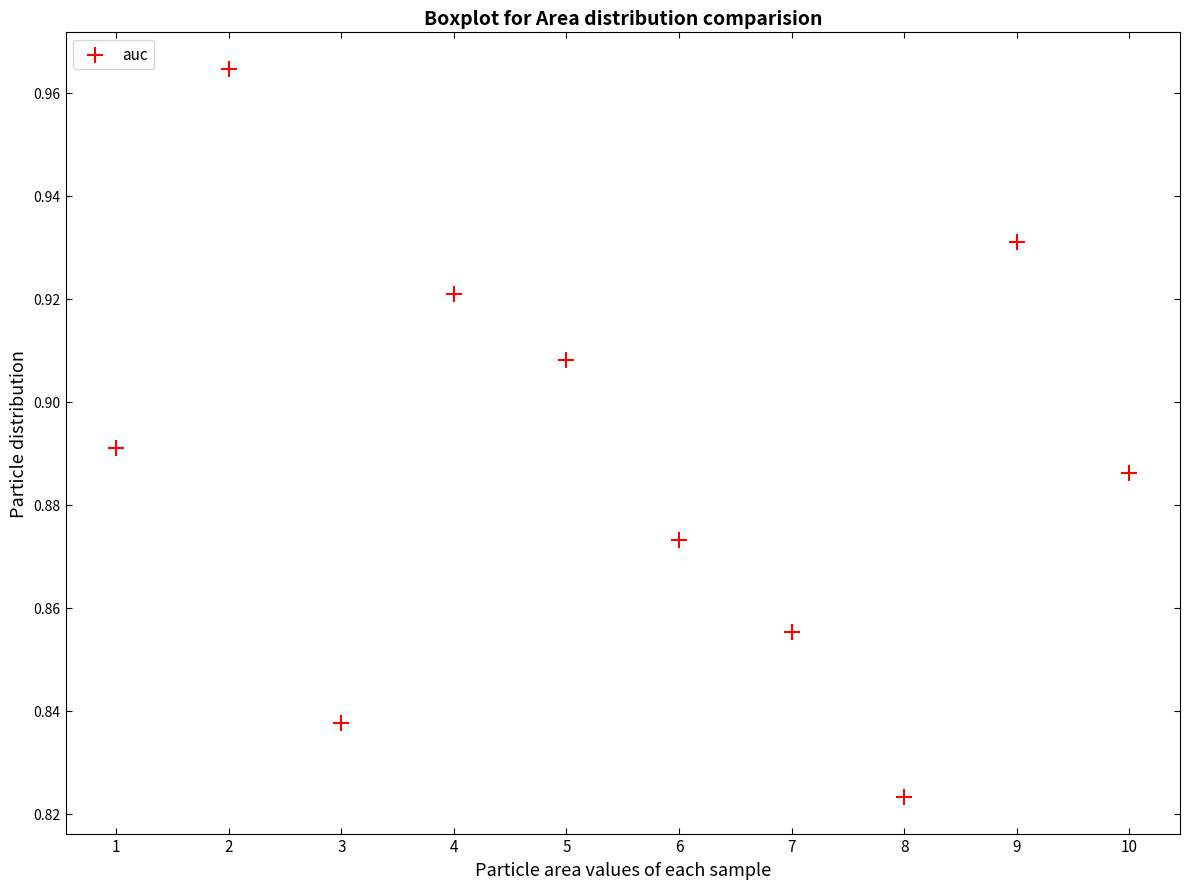

What is the average X value?

5.5